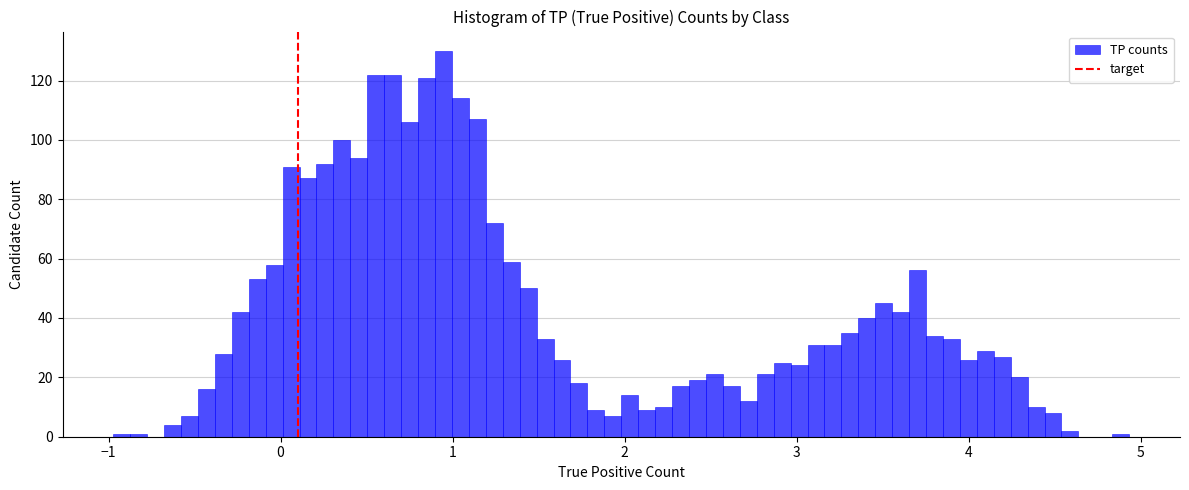

Around what value on the x-axis is the tallest bar? Give the approximate position of its centre, as read against the axis.

0.9